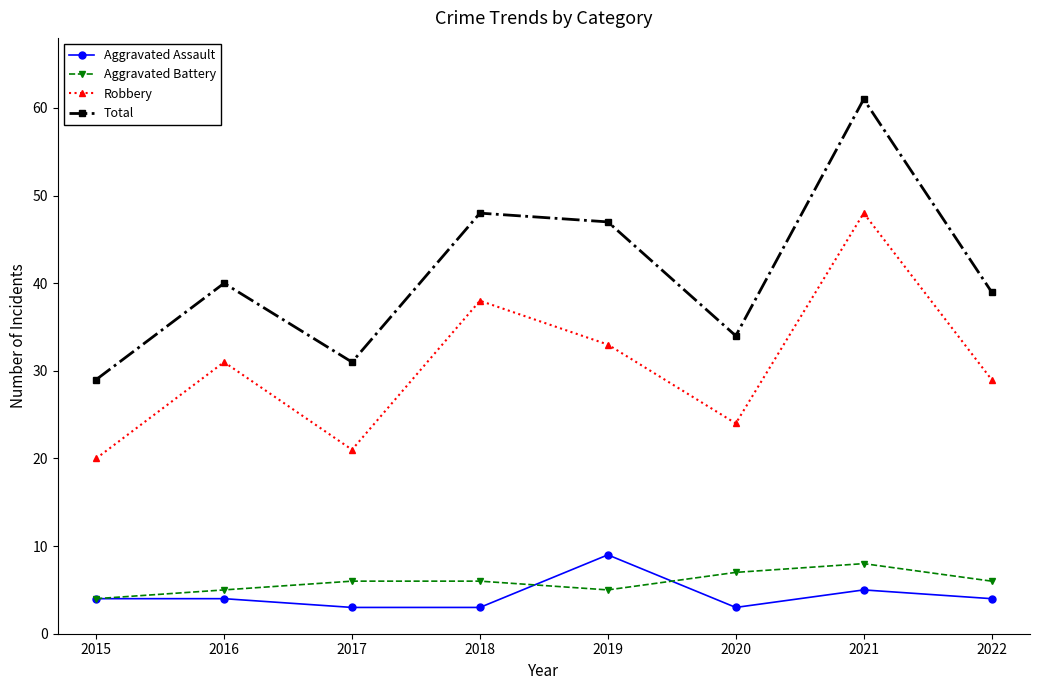

At which label does Aggravated Battery reach its minimum?

2015